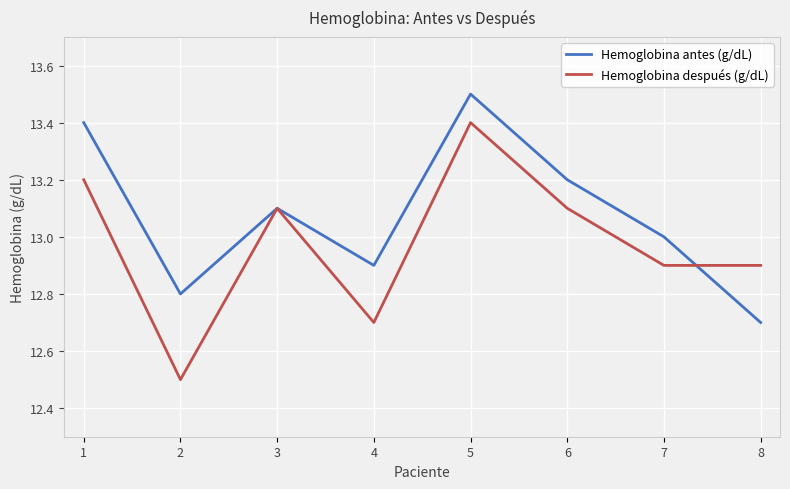

Reading right to left, extract all data points from this chart.

Hemoglobina antes (g/dL): 12.7	13.0	13.2	13.5	12.9	13.1	12.8	13.4
Hemoglobina después (g/dL): 12.9	12.9	13.1	13.4	12.7	13.1	12.5	13.2